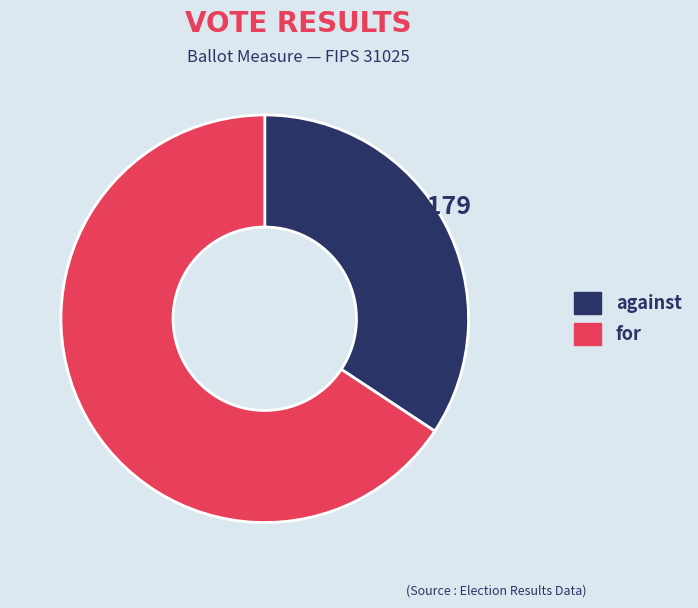

Which slice is the smallest?

against